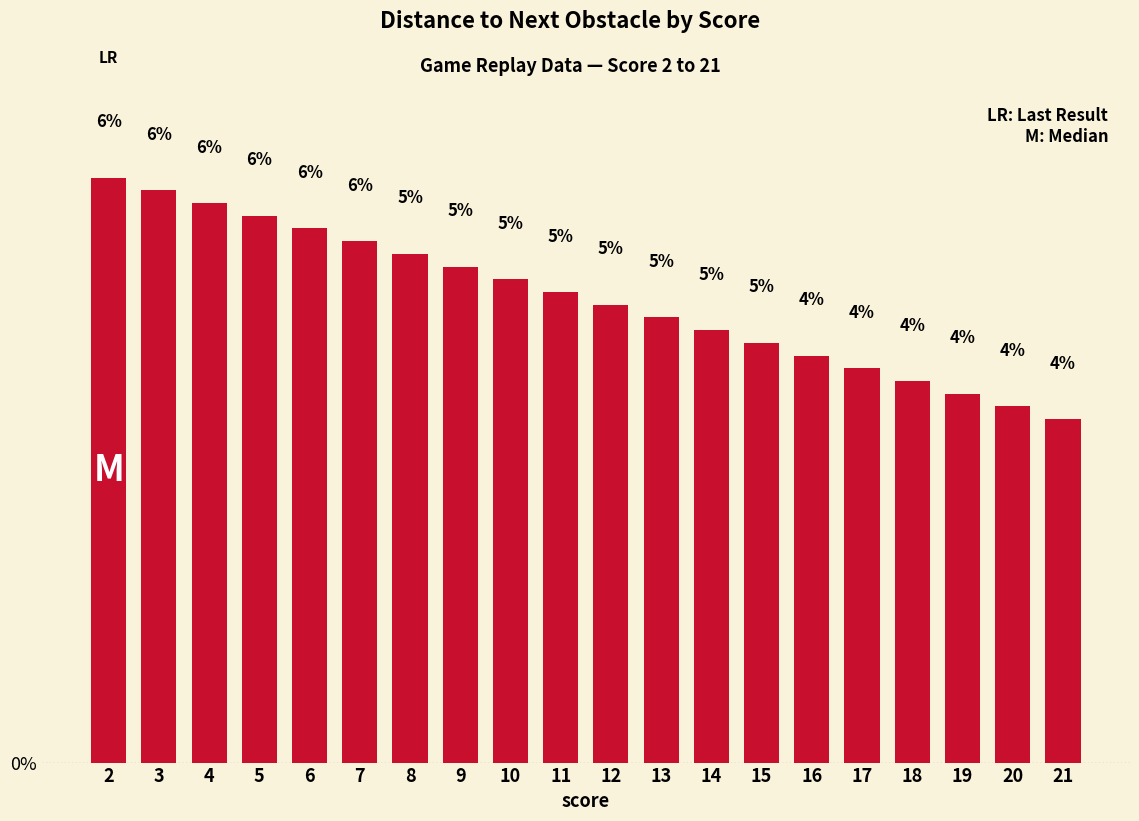

What is the minimum value shown in the chart?

3.7